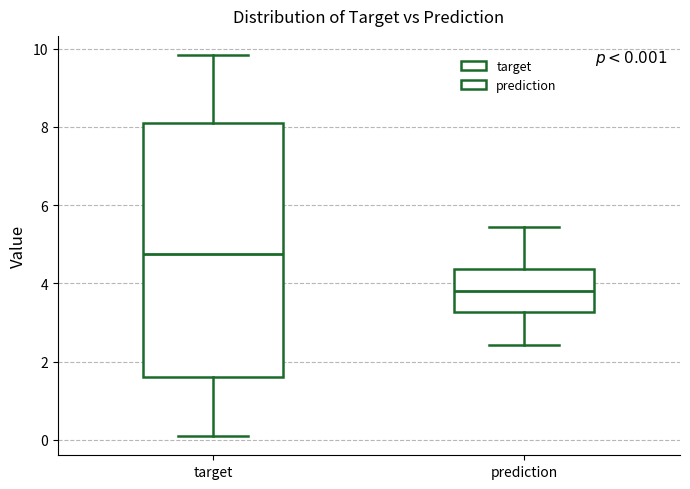

Which box is the tallest, from its lower edge to its upper edge?

target